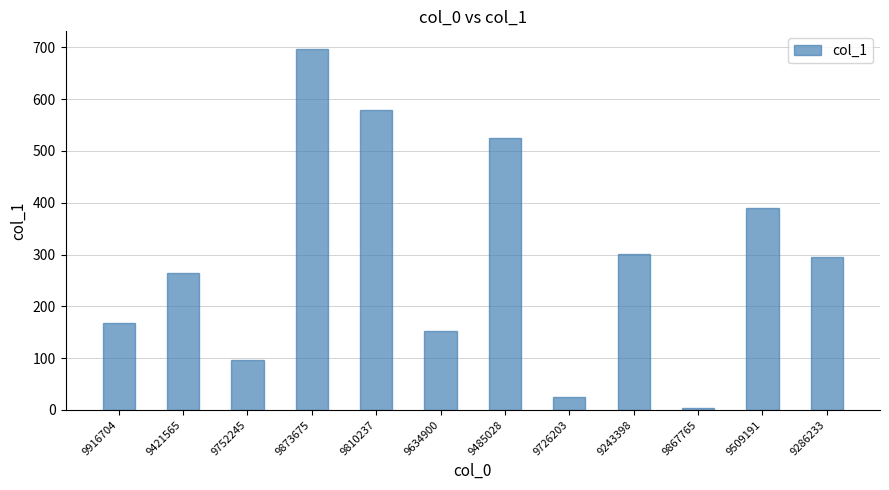

Rank the categories by value from lowest to highest.

9867765, 9726203, 9752245, 9634900, 9916704, 9421565, 9286233, 9243398, 9509191, 9485028, 9810237, 9873675